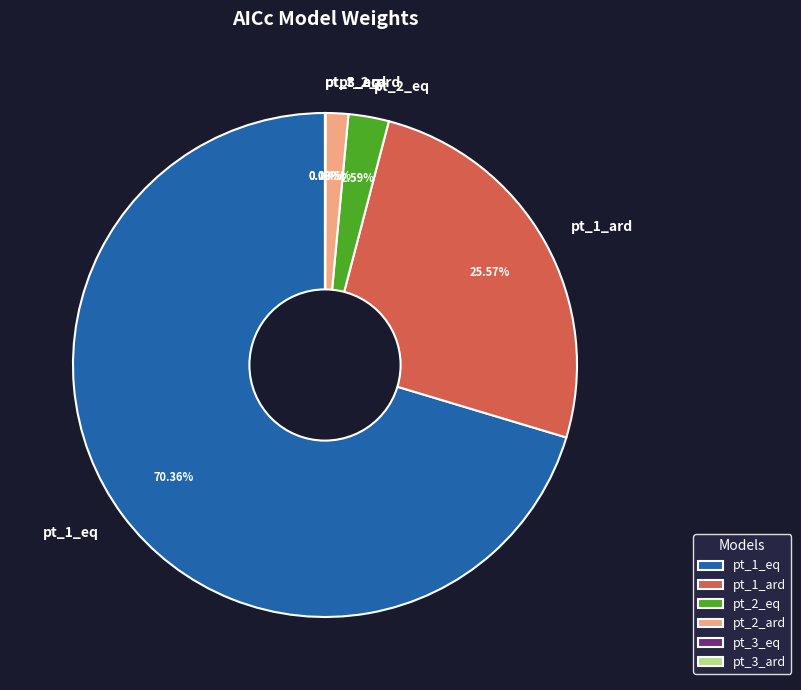

What is the total percentage of pt_2_ard and pt_1_ard?

27.0%